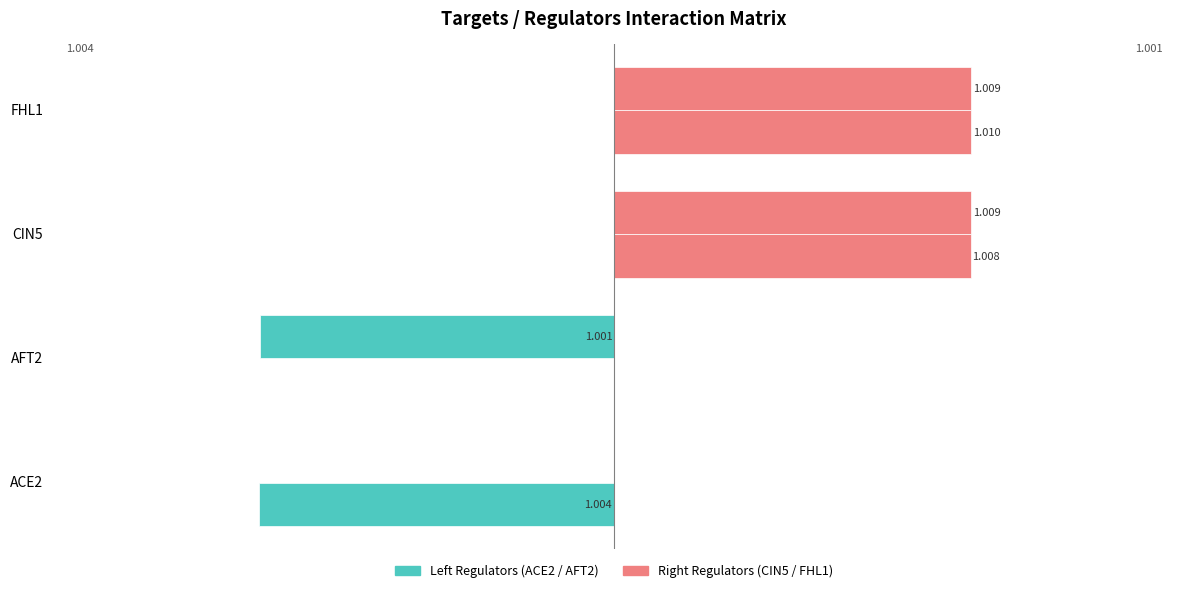

At which label is ACE2 closest to 0?

AFT2